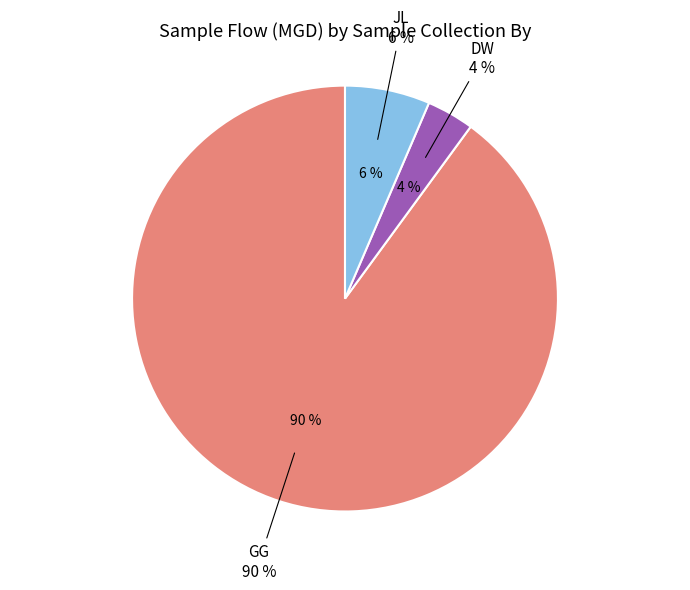

Is the sum of 19 and 12 greater than half?

No